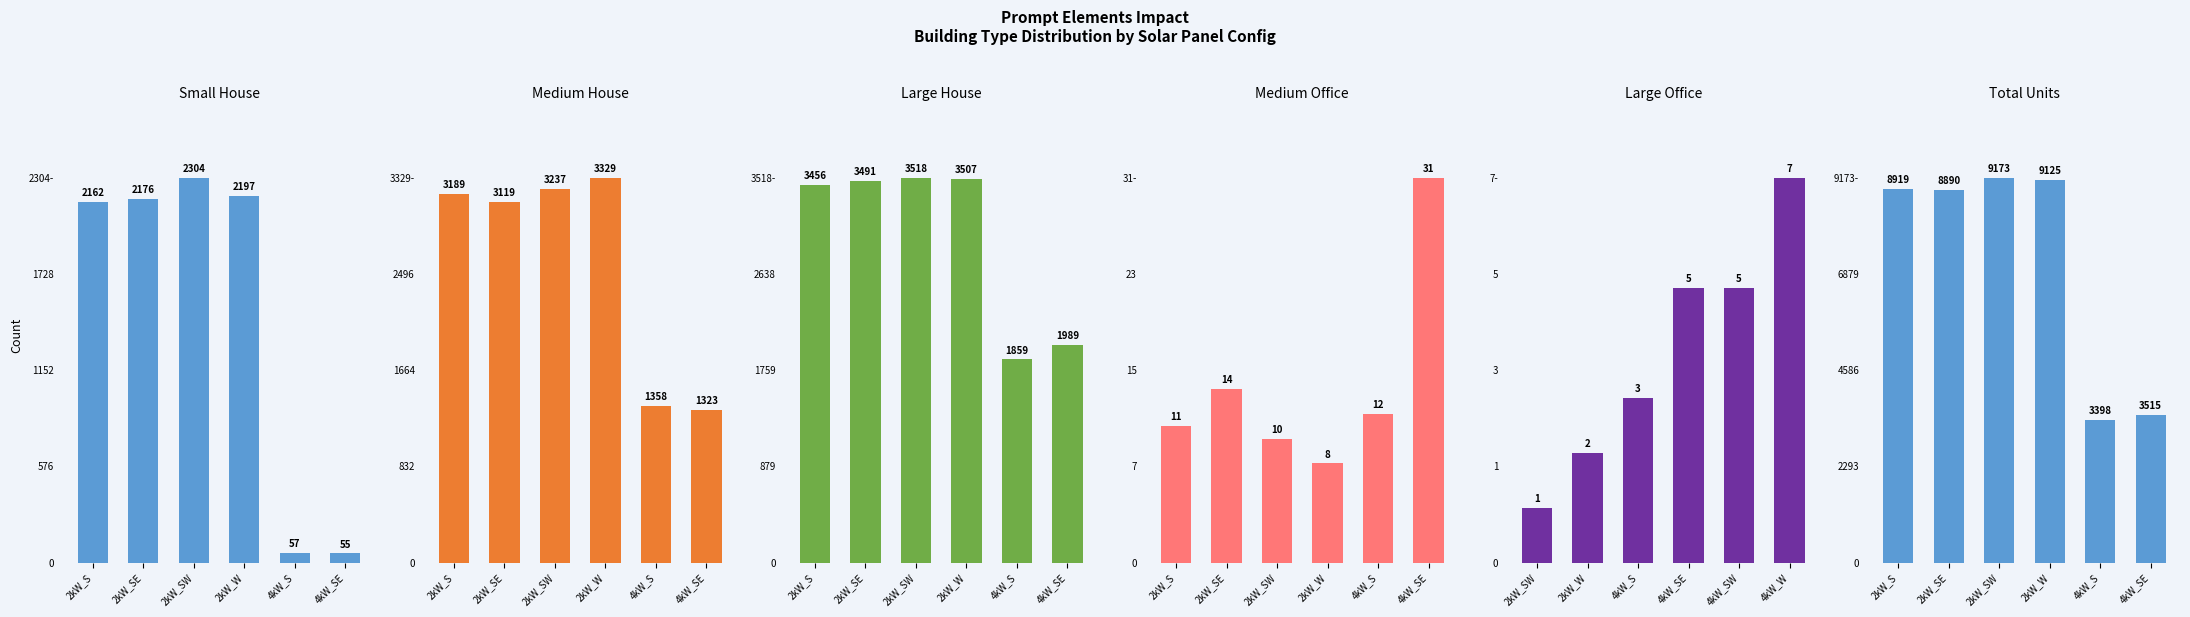

The value of Total Units at 2kW_SE is 8890. True or false?

True